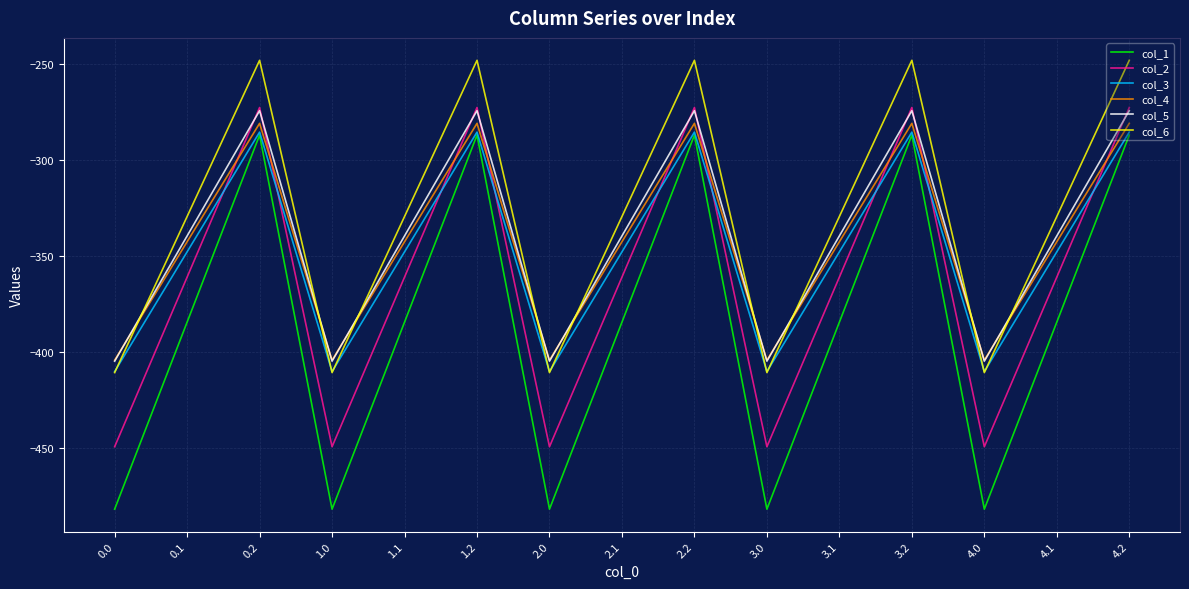

True or false: col_4 has a value of -152.8 at 1.2.

False